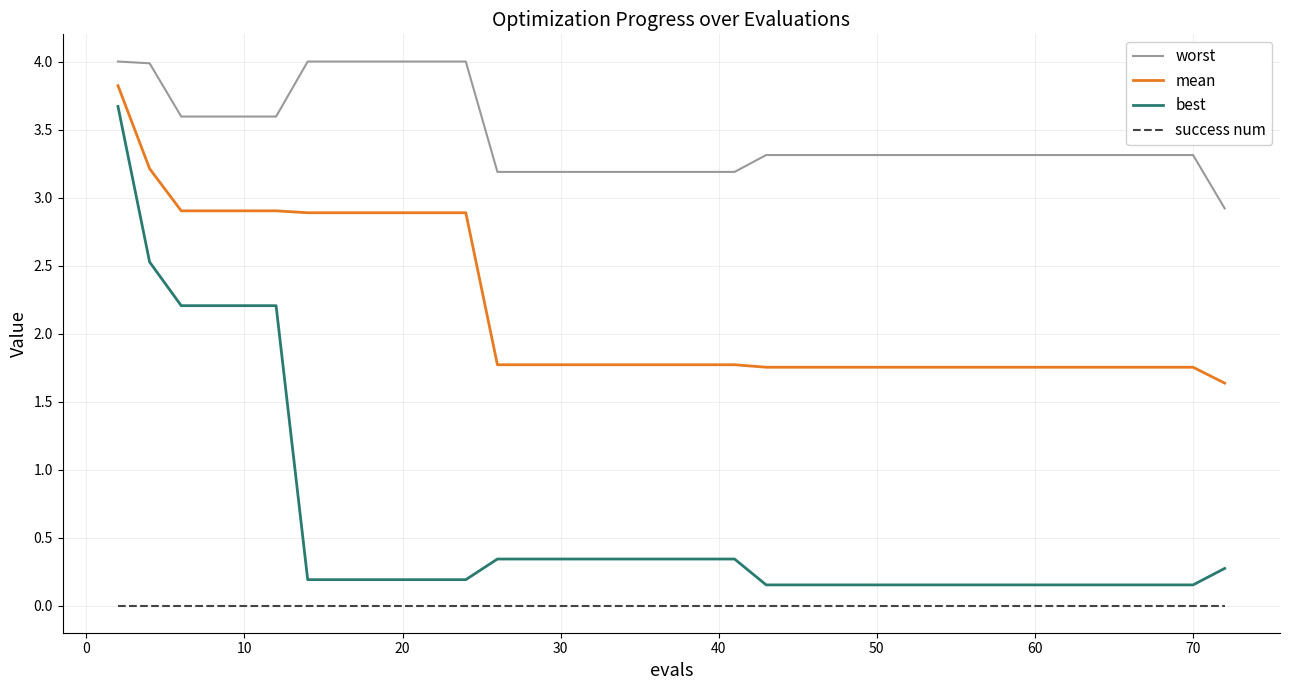

Rank the series by their average value, from lowest to highest.

success num, best, mean, worst